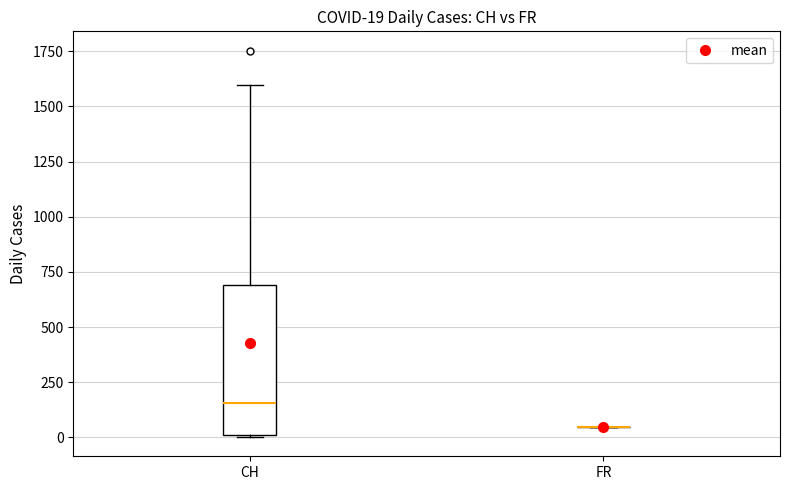

Comparing the boxes themselves (not the whiskers), which one is the tallest?

CH